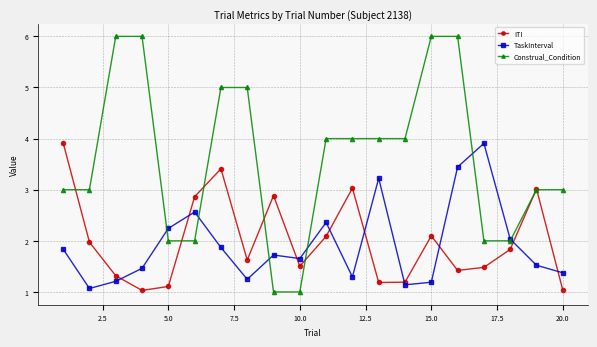

Does the chart have visible grid lines?

Yes